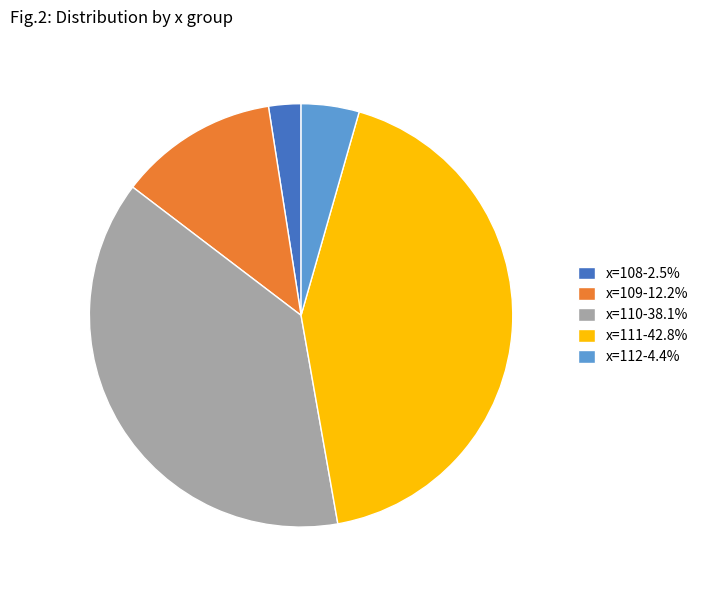

Count the number of slices in the pie.

5